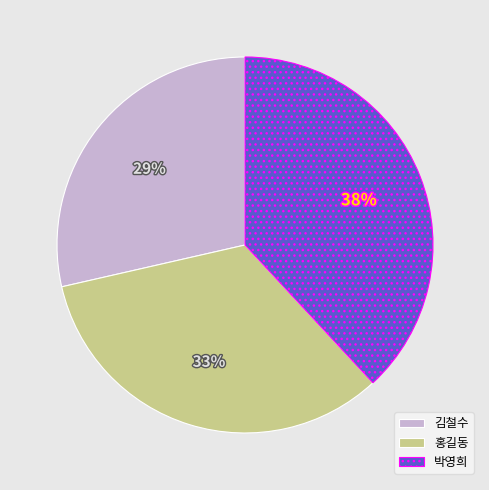

True or false: 박영희 accounts for 38% of the total.

True